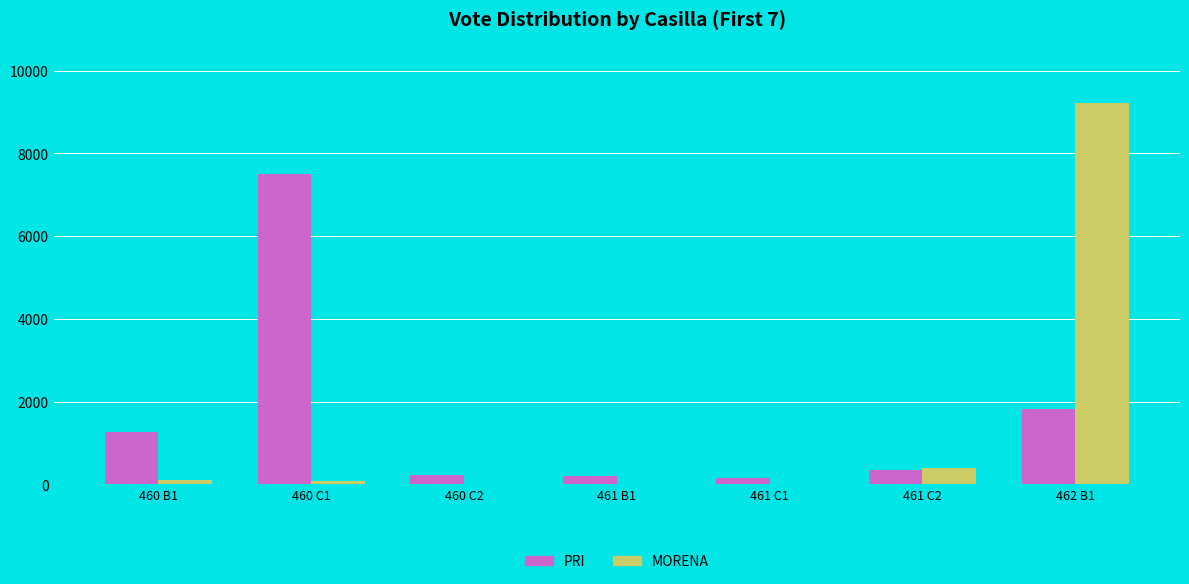

Is the value of MORENA at 461 B1 greater than the value of PRI at 460 B1?

No